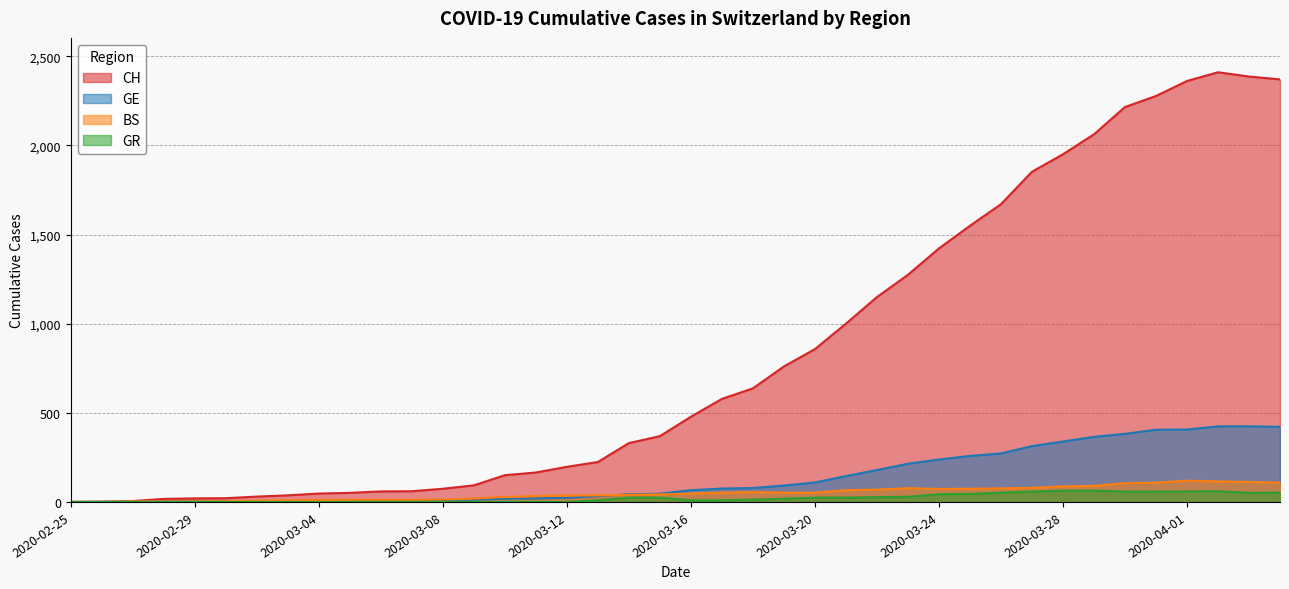

Rank the series at 2020-03-22 from lowest to highest value.

GR, BS, GE, CH